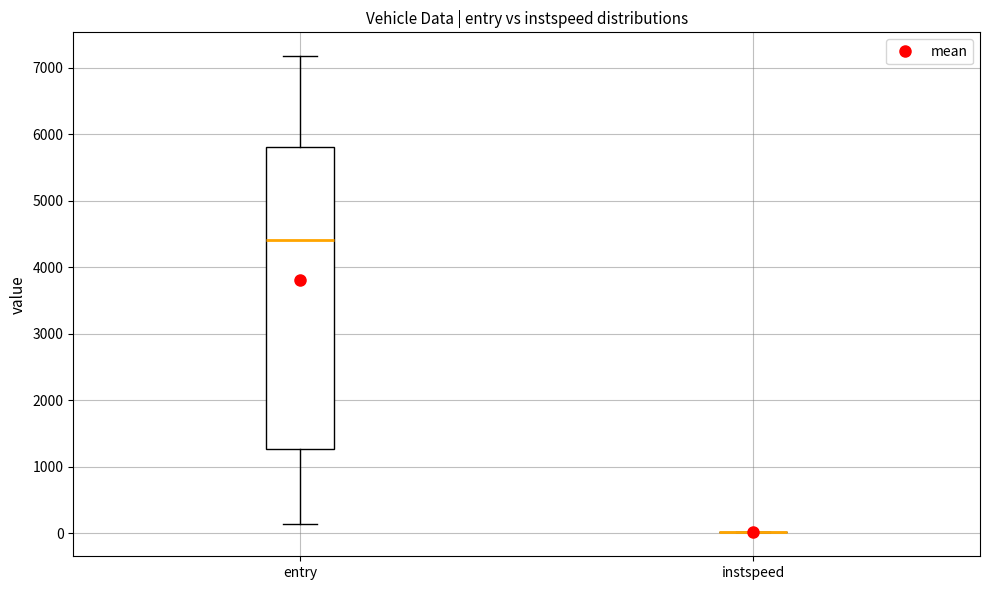

Which box is the tallest, from its lower edge to its upper edge?

entry